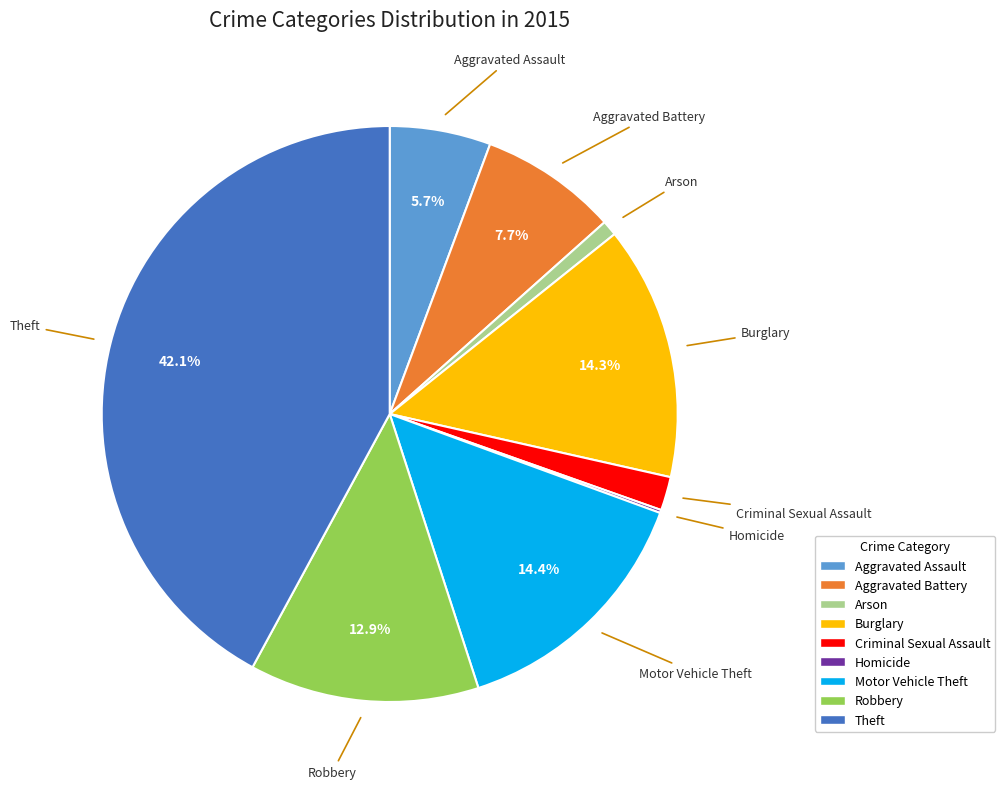

Which has a higher value, Arson or Aggravated Battery?

Aggravated Battery